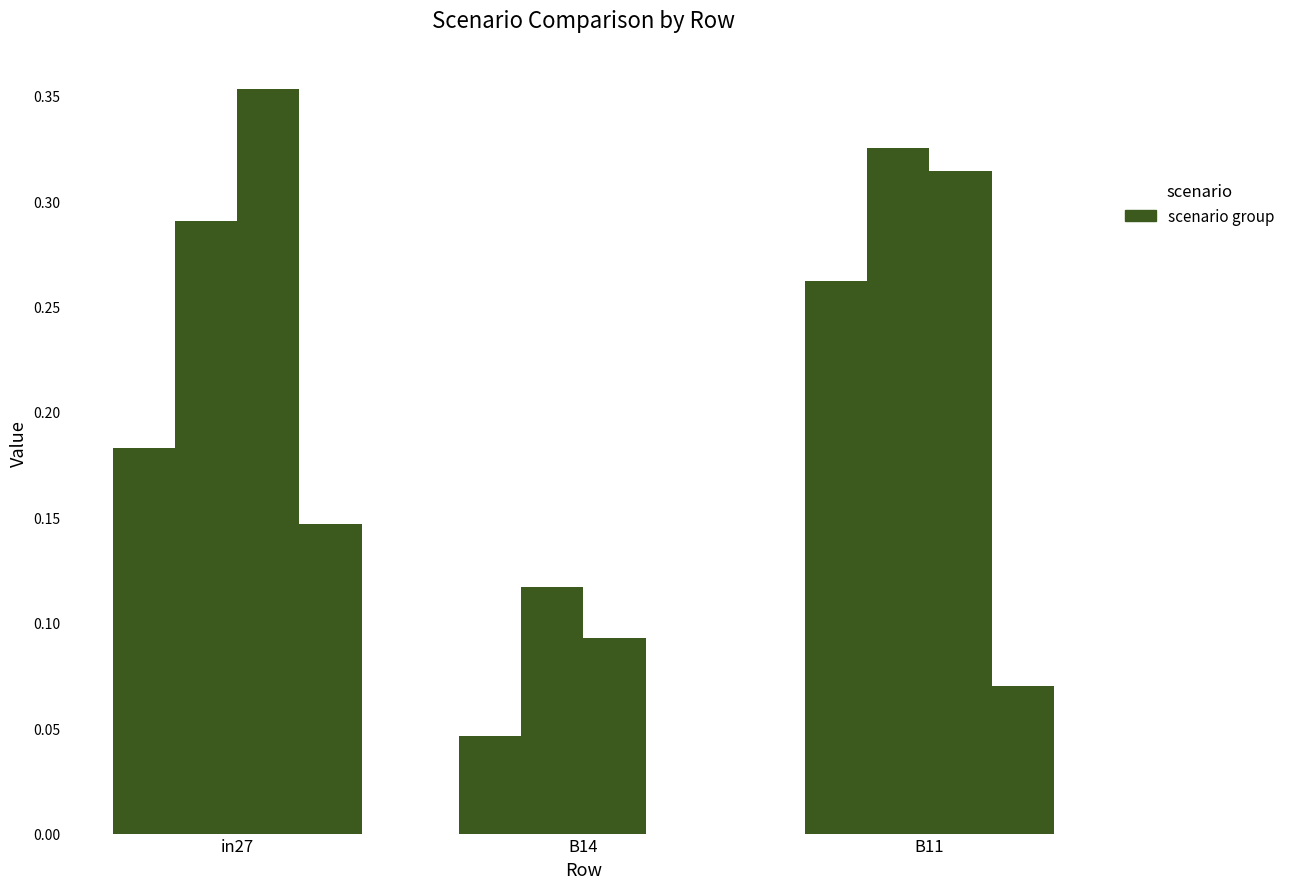

What is the label of the 3rd bar from the right?

in27